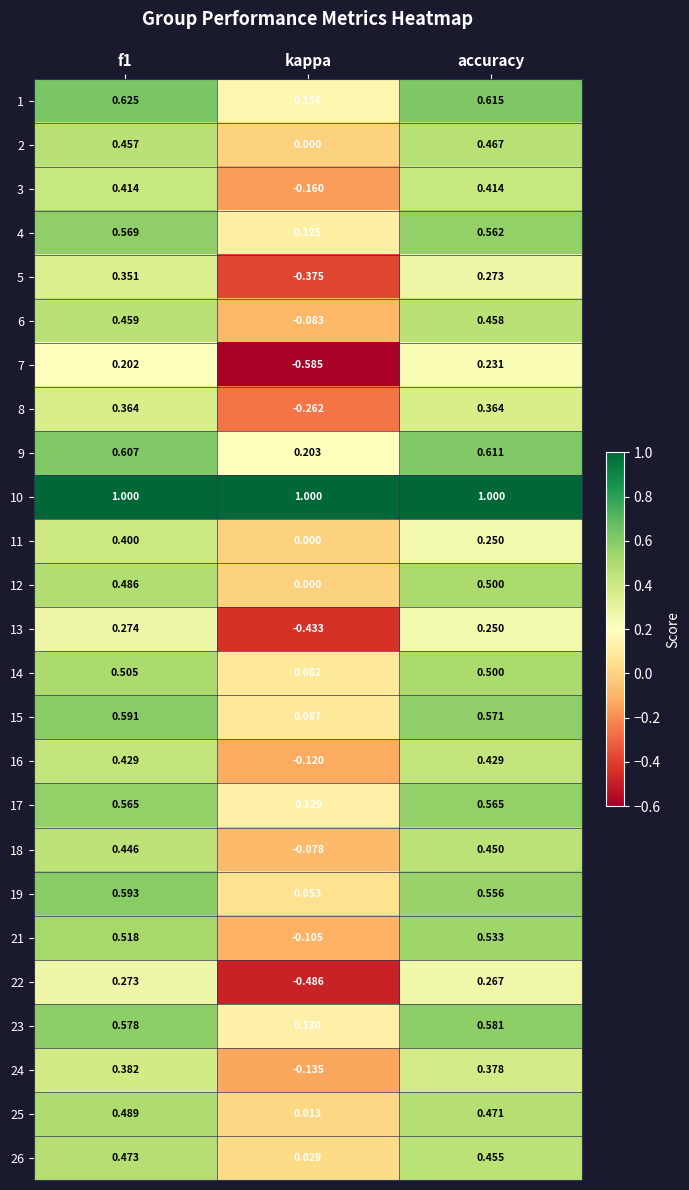

Which category has the lowest value in the 8 series?

kappa